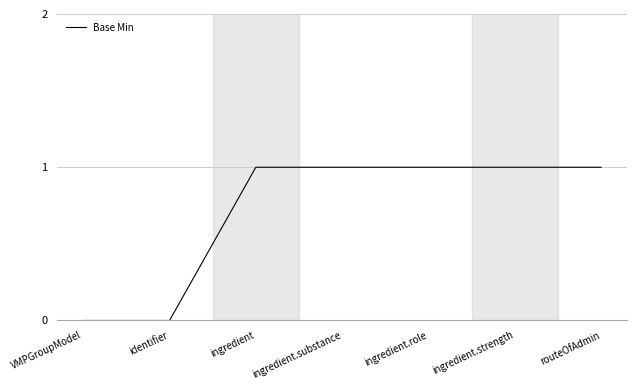

What position from the left is VMPGroupModel?

1